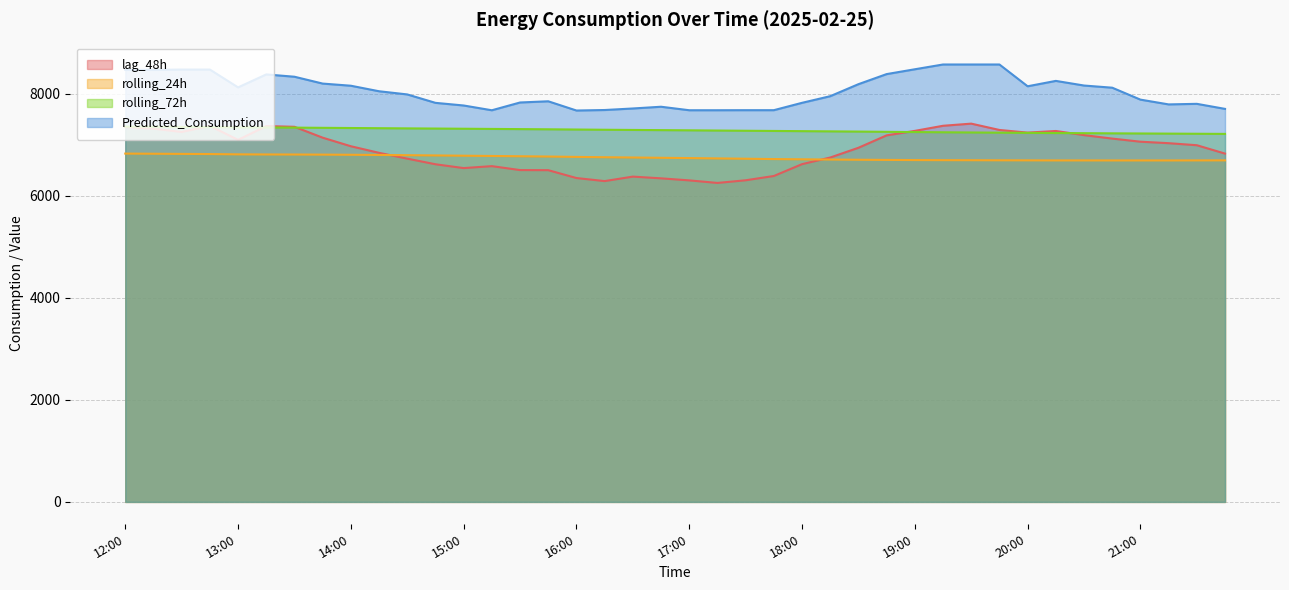

At which category does the chart reach its minimum across all series?

17:15